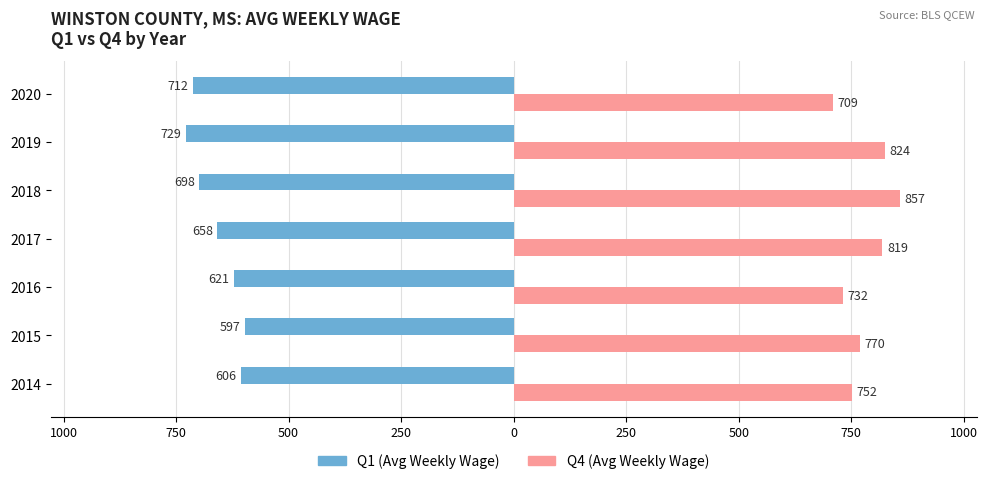

What are all the series names shown in the legend?

Q1 (Avg Weekly Wage), Q4 (Avg Weekly Wage)